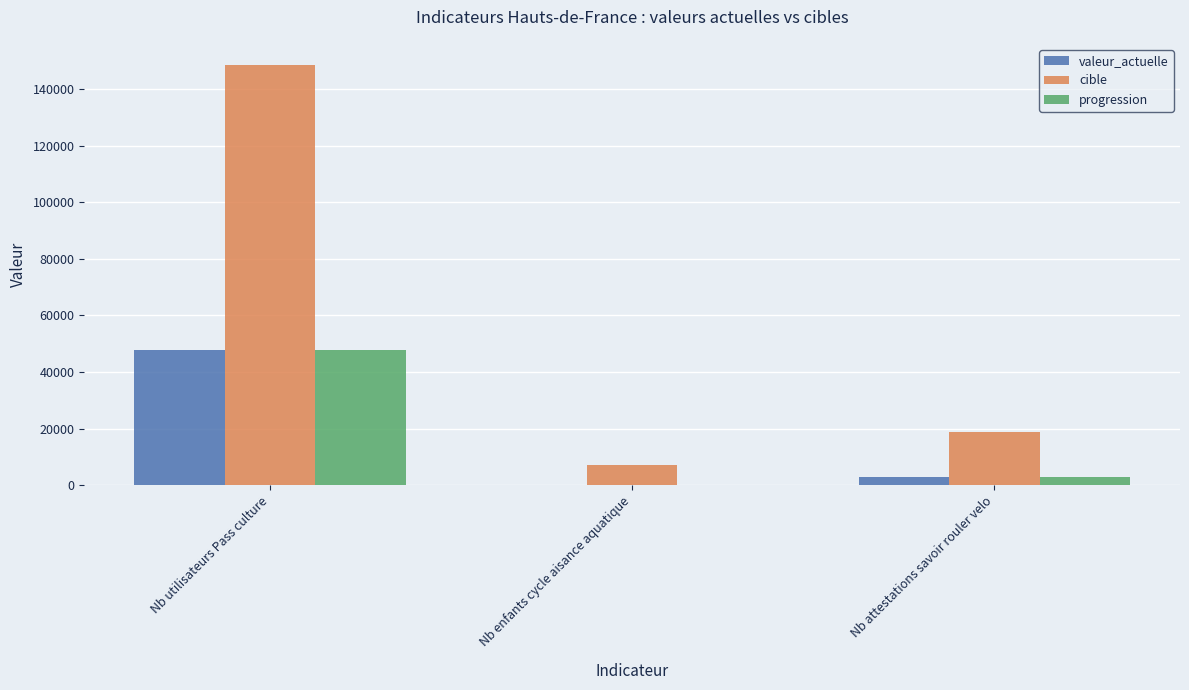

Reading left to right, transcribe all the data shown in this chart.

valeur_actuelle: Nb utilisateurs Pass culture=47619	Nb enfants cycle aisance aquatique=64	Nb attestations savoir rouler velo=3045
cible: Nb utilisateurs Pass culture=148568	Nb enfants cycle aisance aquatique=7084	Nb attestations savoir rouler velo=18776
progression: Nb utilisateurs Pass culture=47619	Nb enfants cycle aisance aquatique=64	Nb attestations savoir rouler velo=3045